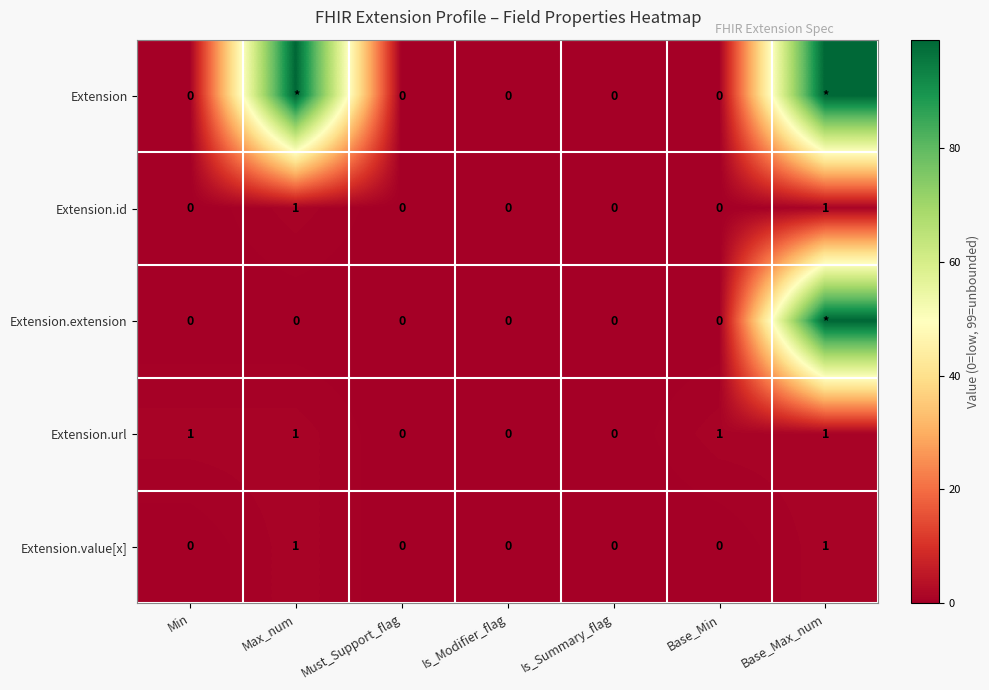

What is the difference between the highest and lowest values at Base_Max_num?

98